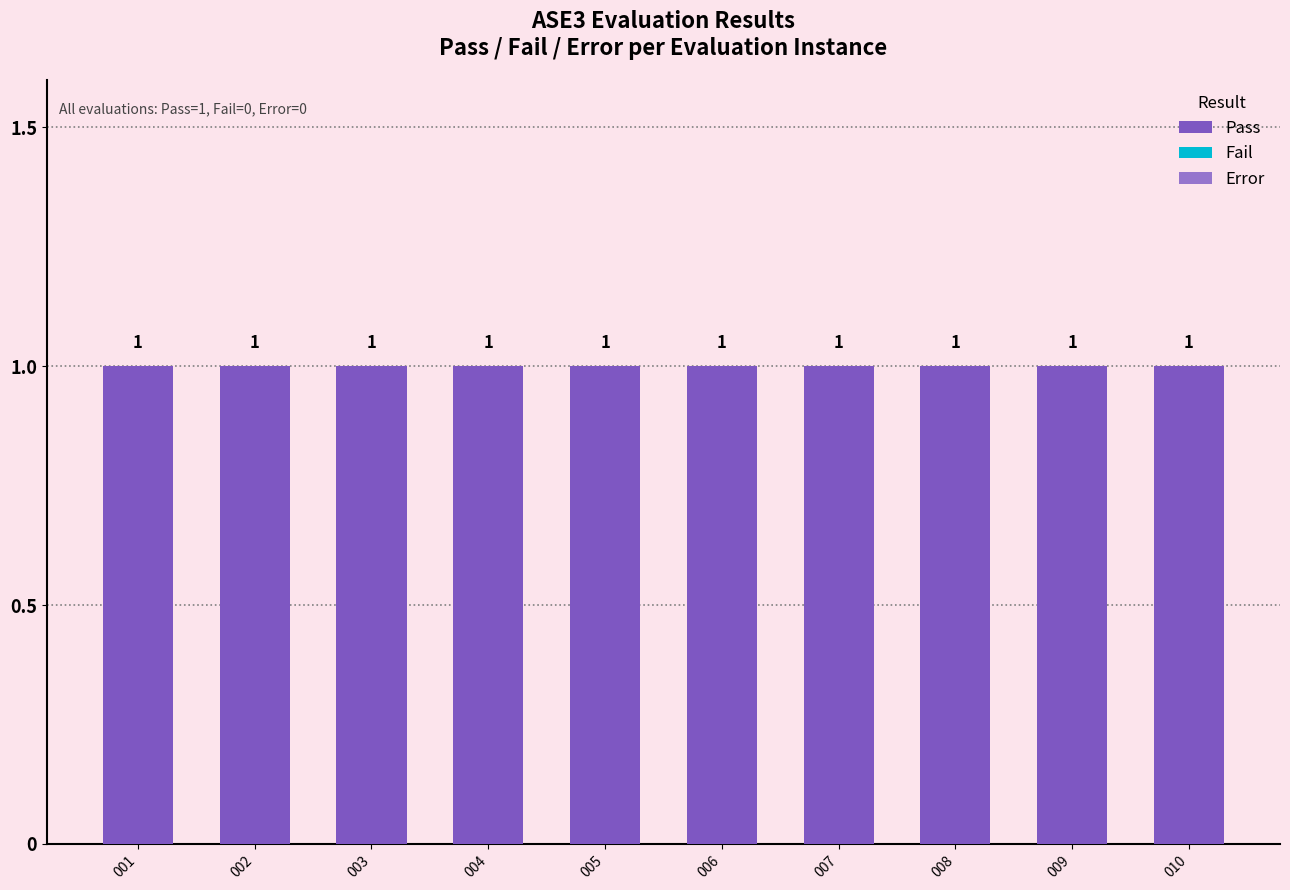

What is the spread (max minus min) of values at 002?

1